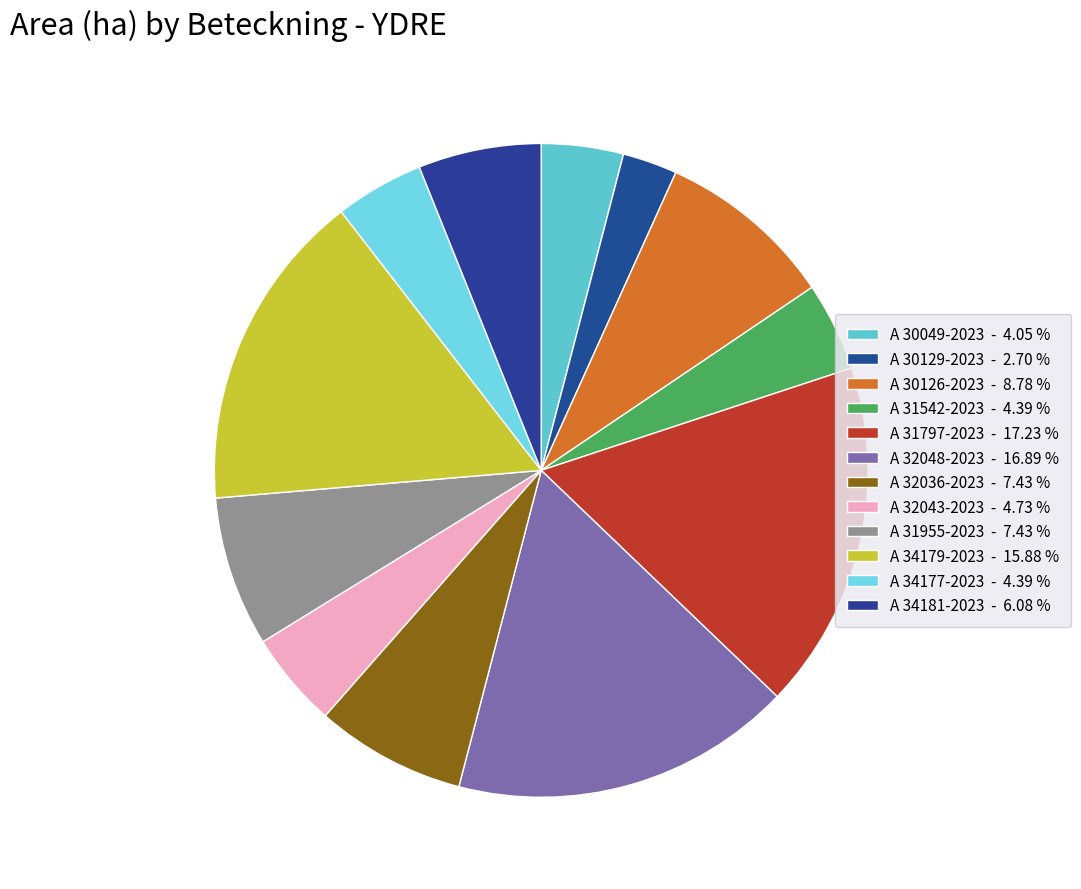

To the nearest percent, what is the difference between the largest and smallest slice percentages?

15%